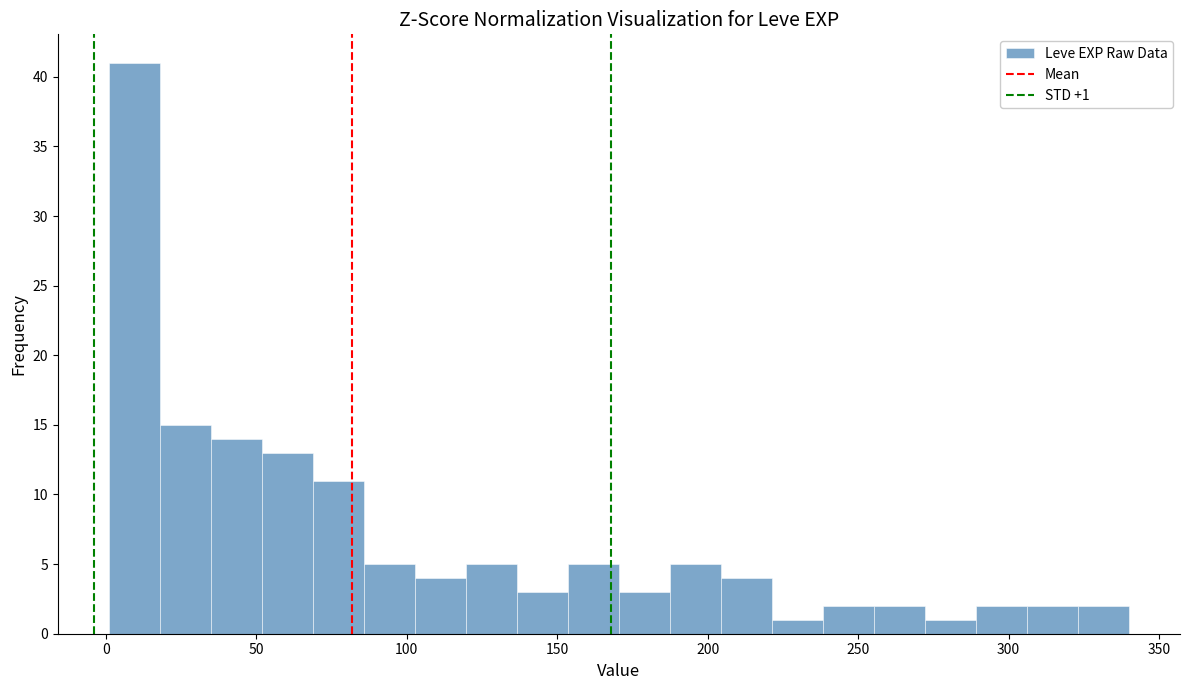

Around what value on the x-axis is the tallest bar? Give the approximate position of its centre, as read against the axis.

10